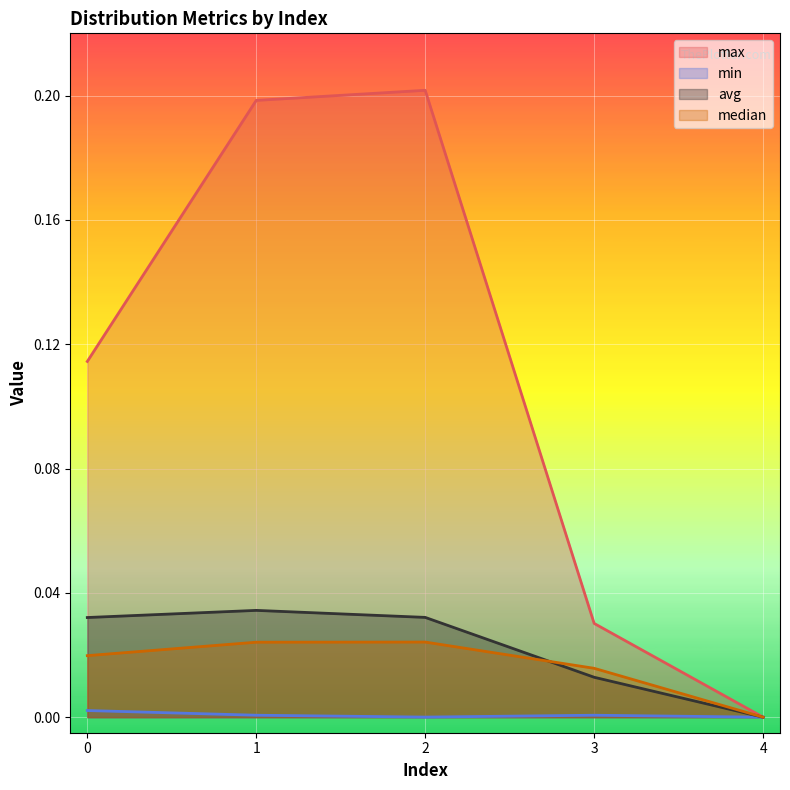

True or false: max and avg cross at least once.

False